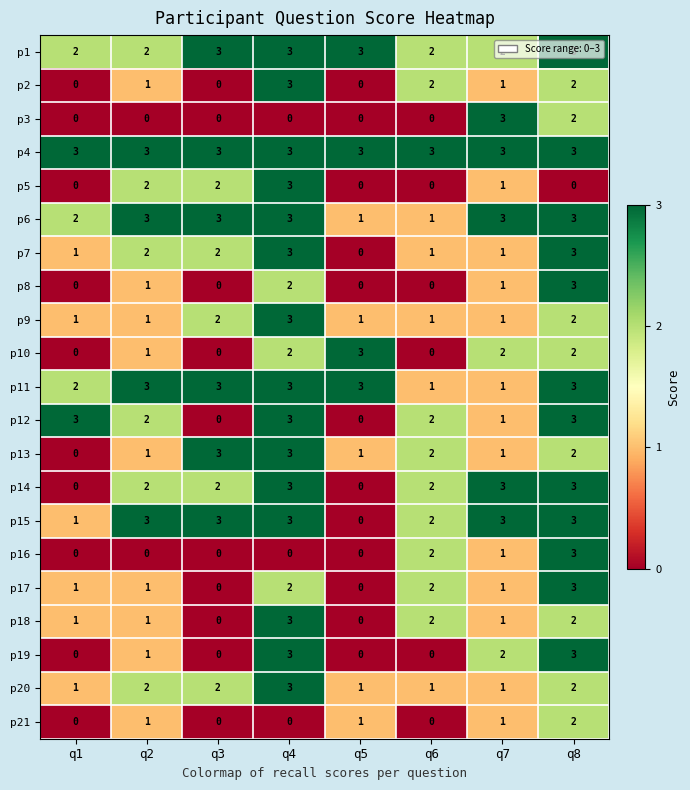

Where is p16 nearest to the value 1?

q7